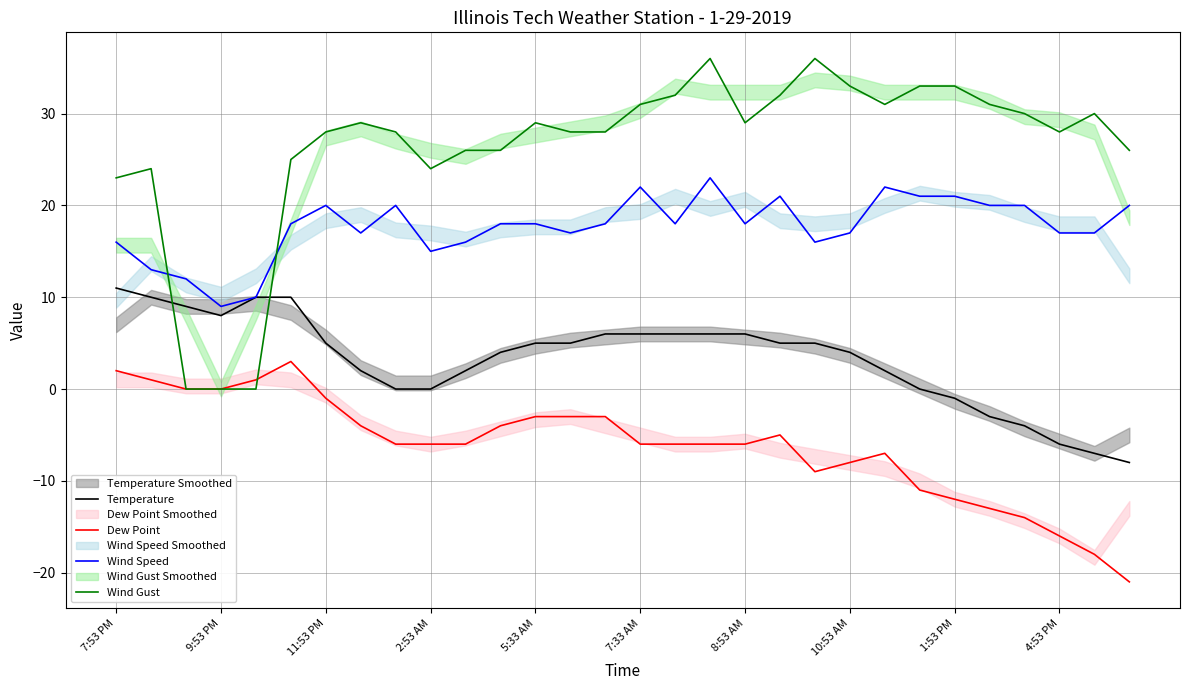

The Wind Gust series shows 14 at 9:53 PM. True or false?

False